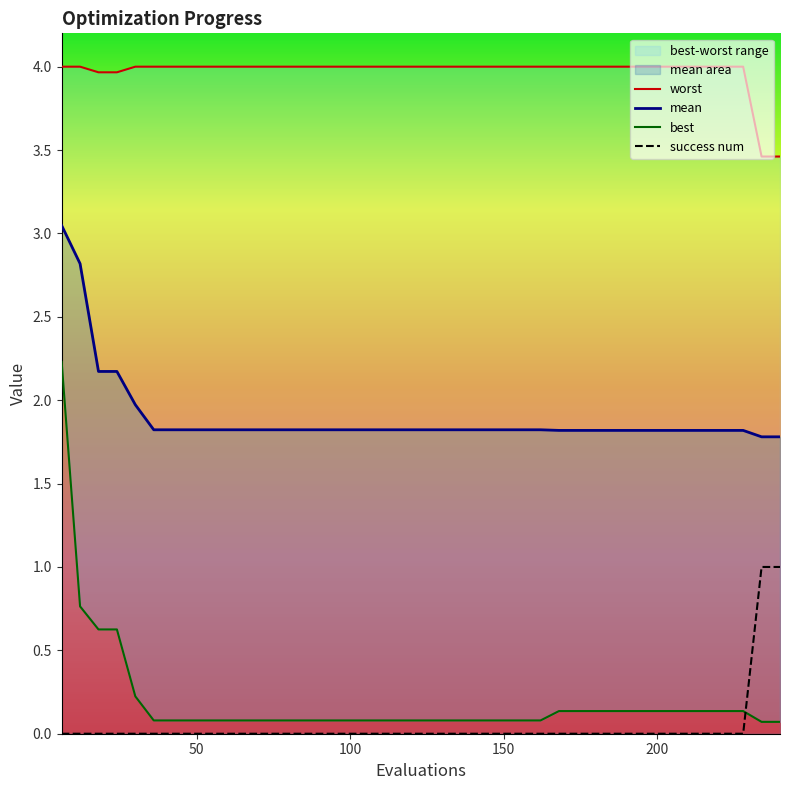

What is the highest value of the success num series?

1.0